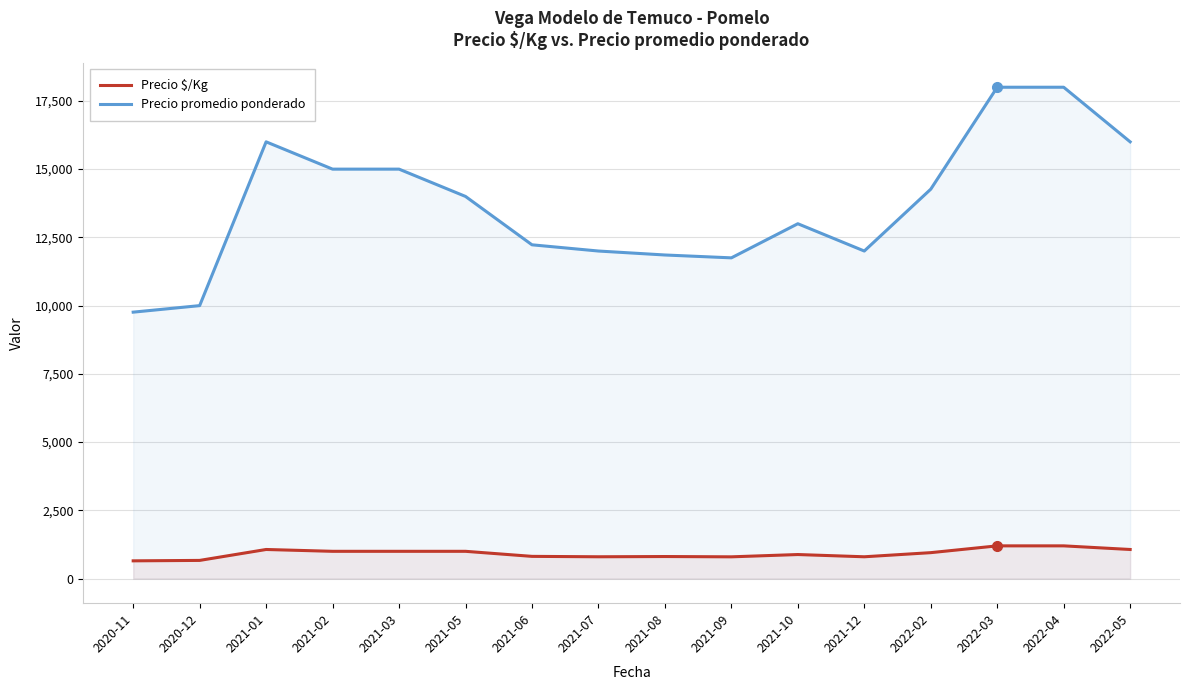

At which category does Precio promedio ponderado reach its first local peak?

2021-01